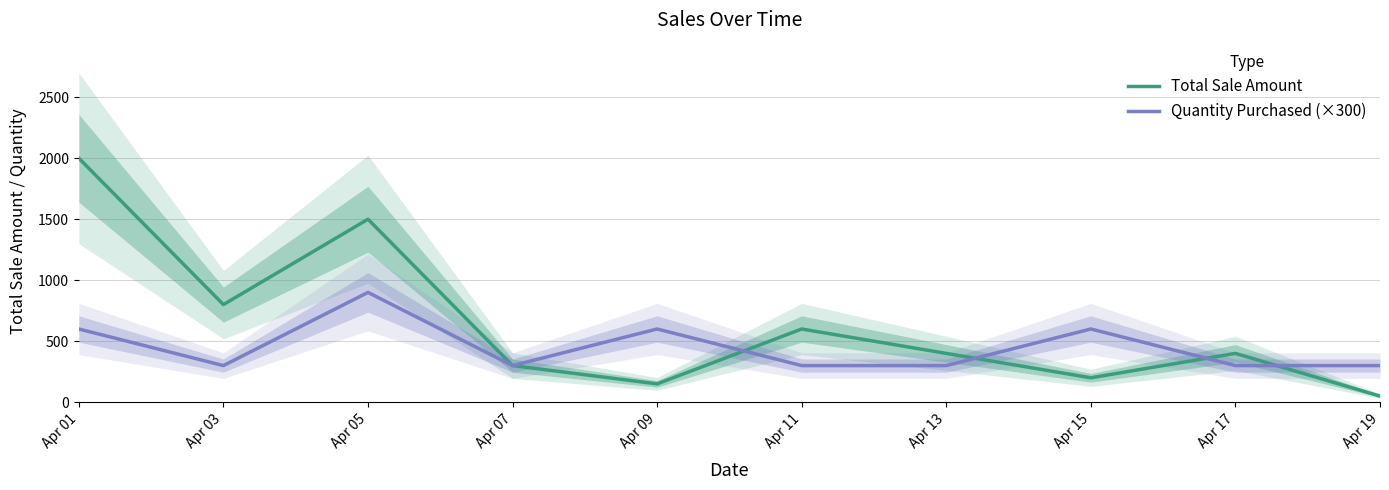

Which series ends up on top after the final intersection of Quantity Purchased (×300) and Total Sale Amount?

Quantity Purchased (×300)